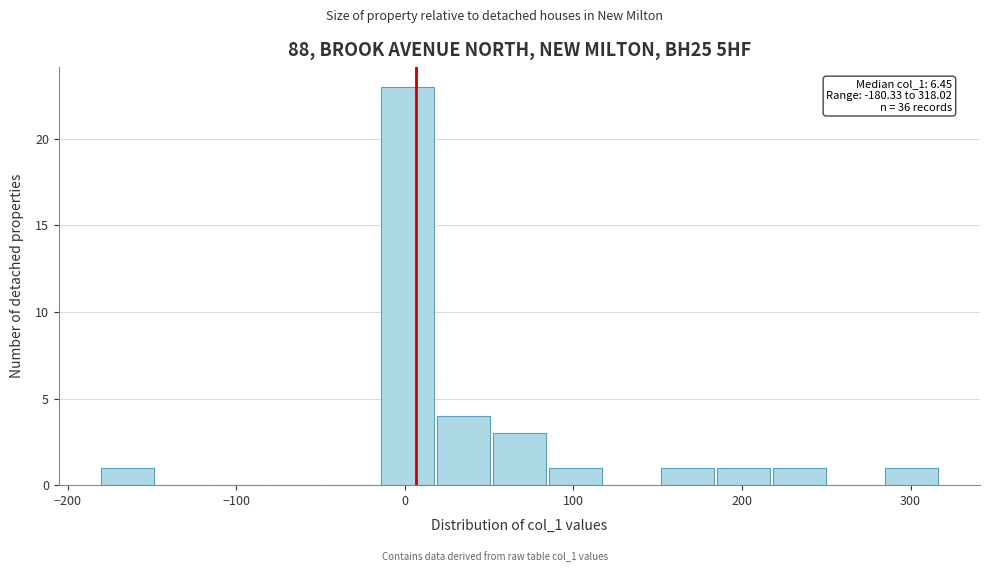

Read against the x-axis, roughly where is the centre of the tallest bar?

0